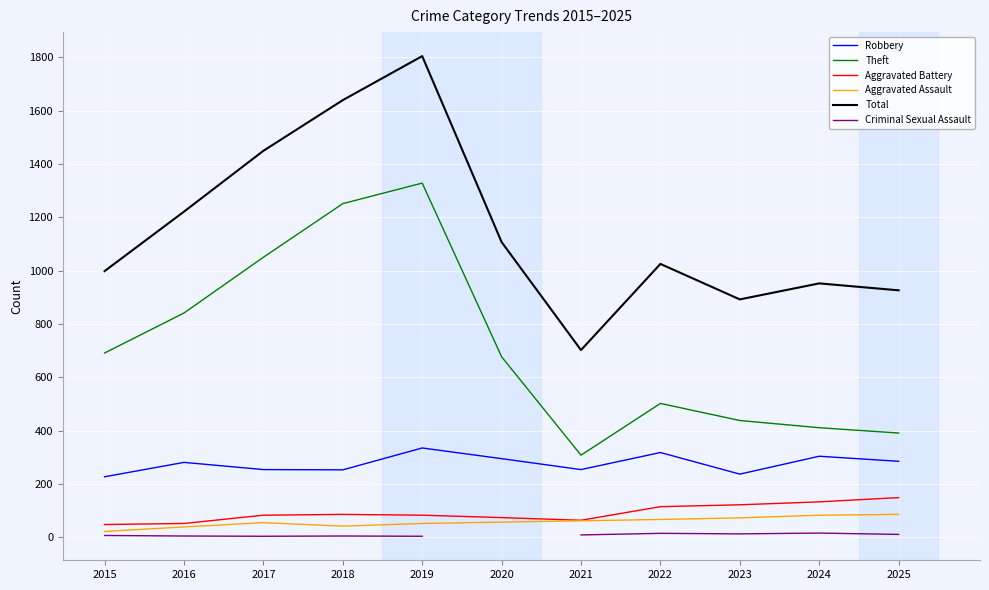

Does the chart display data point markers on the line(s)?

No